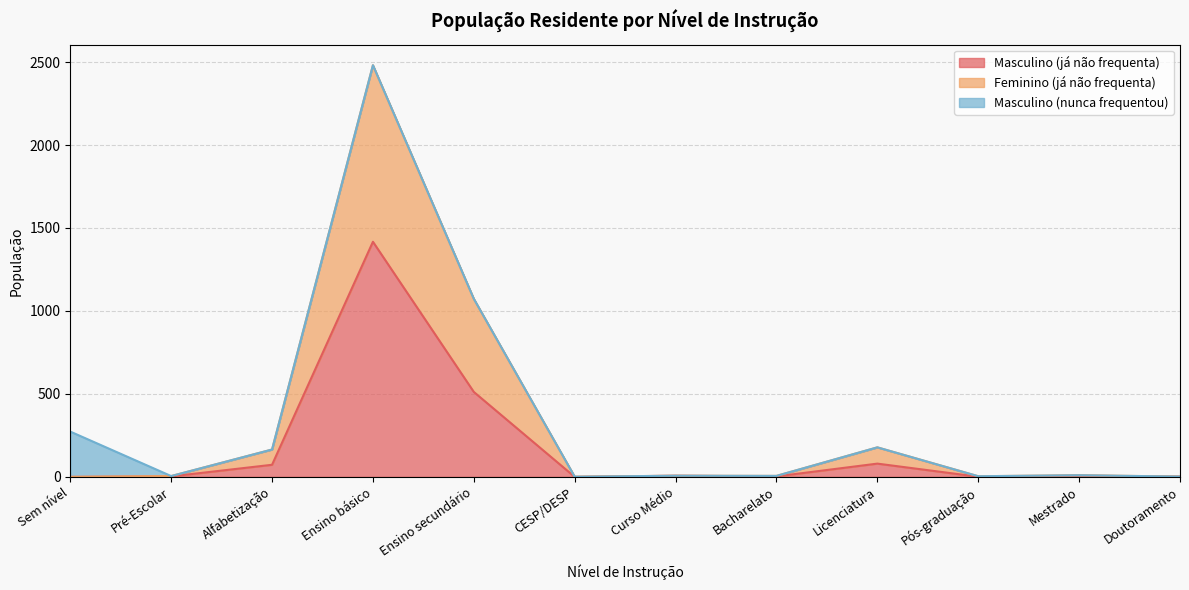

Does the chart display data point markers on the line(s)?

No